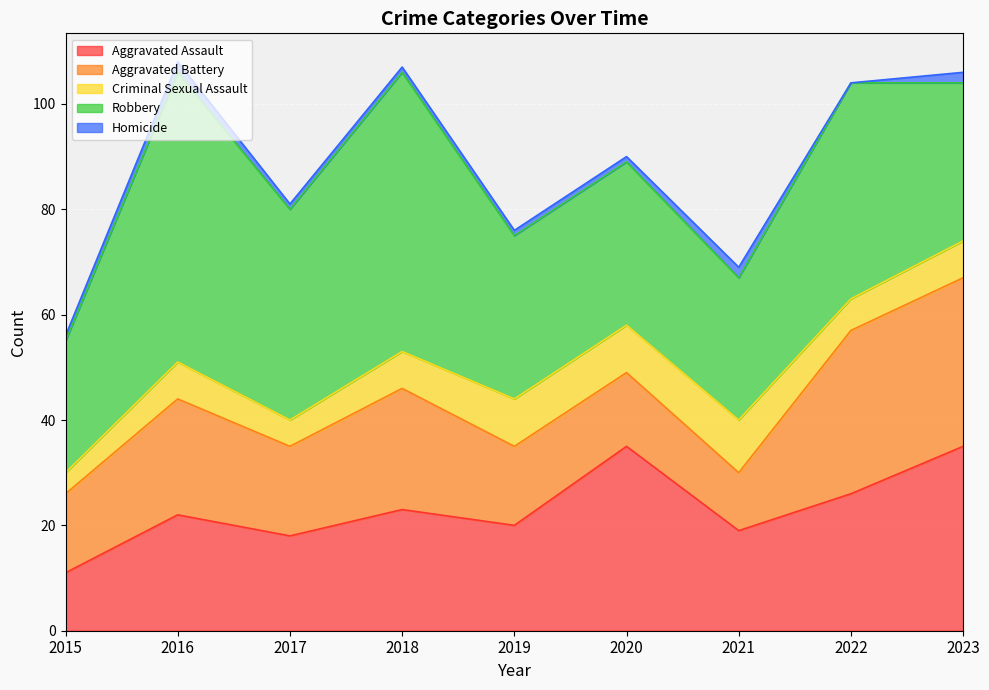

How many lines are shown in the chart?

5